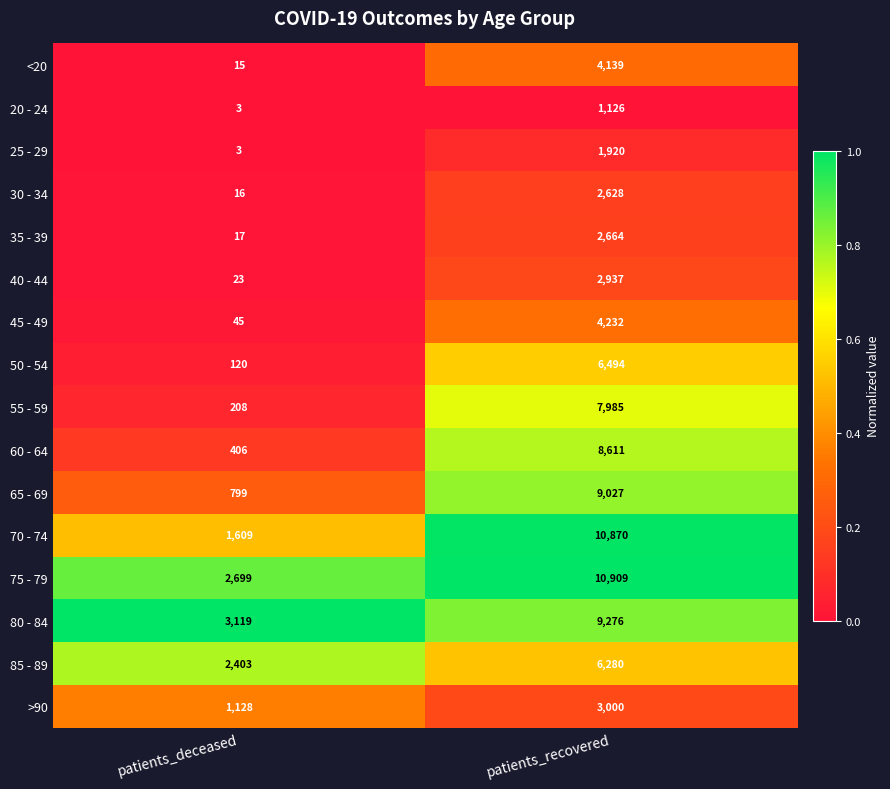

Which series has the widest spread of values?

70 - 74